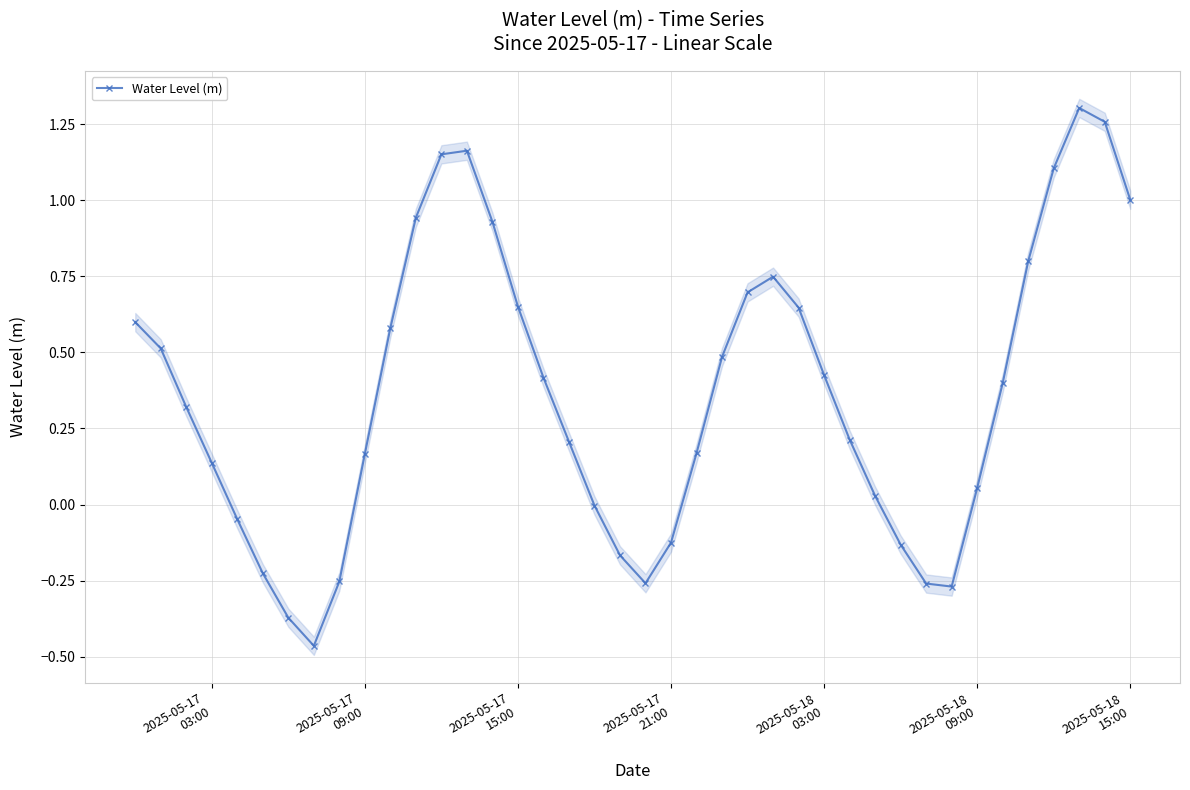

True or false: there are more than 2 points higher than both neighbors.

True